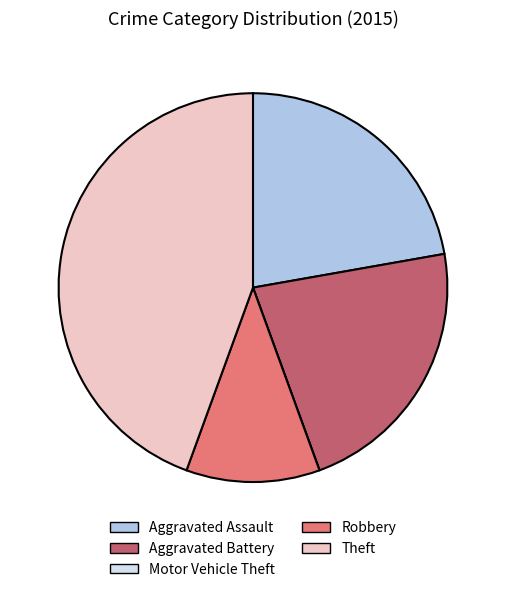

What is the largest slice in the pie chart?

Theft